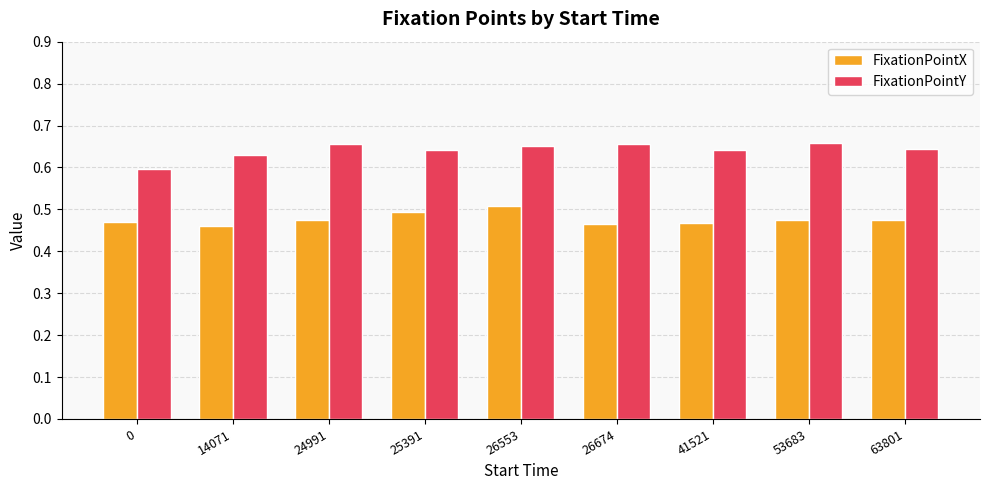

What is the sum of the FixationPointX values at 63801 and 53683?

0.9